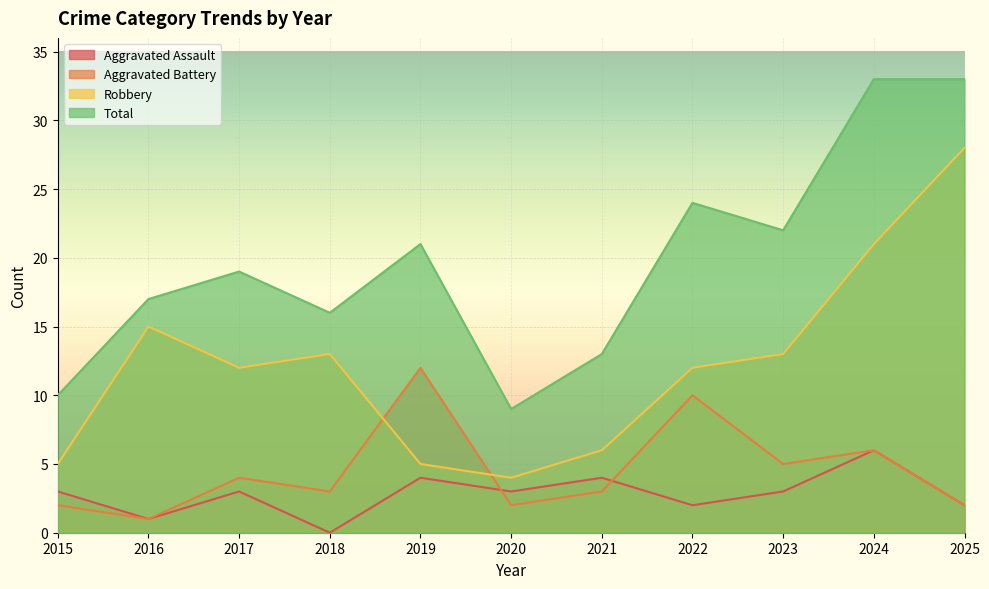

At which category does Robbery reach its first local peak?

2016